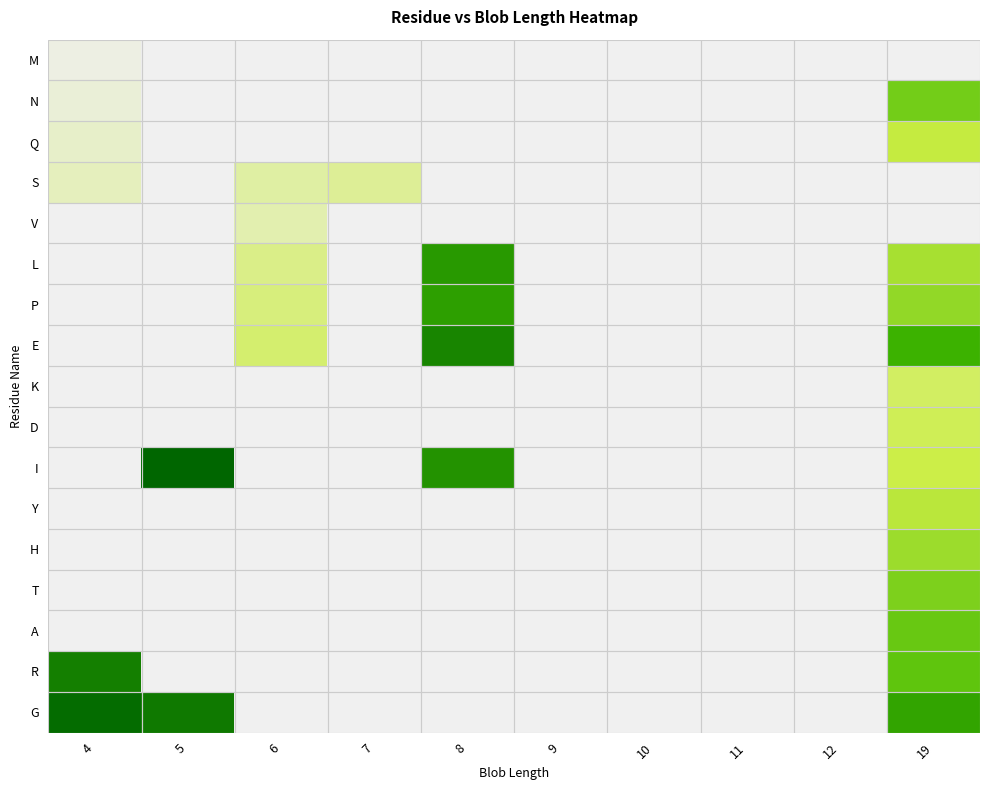

At which category is the sum across all series the highest?

19